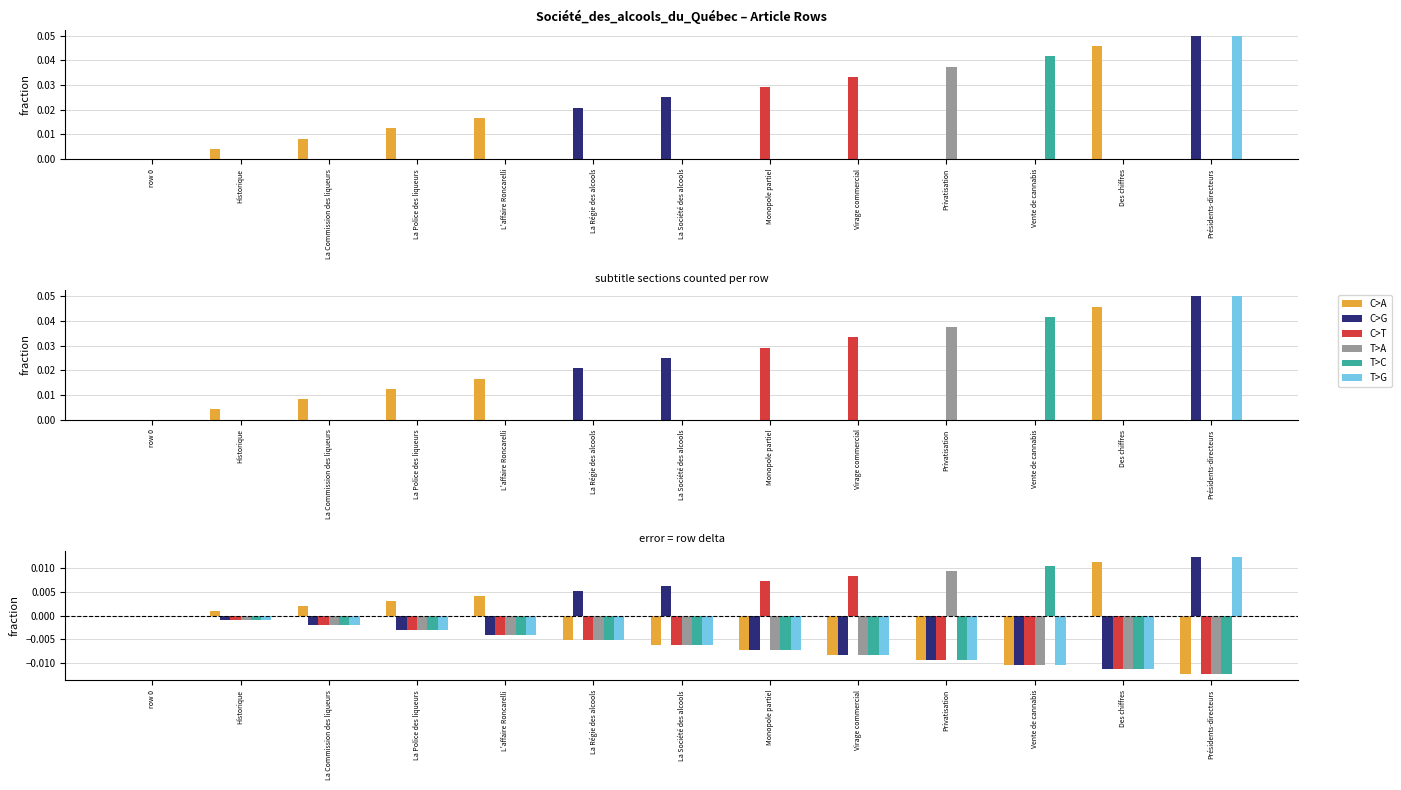

Is it true that T>C equals -0.0 at La Société des alcools?

True